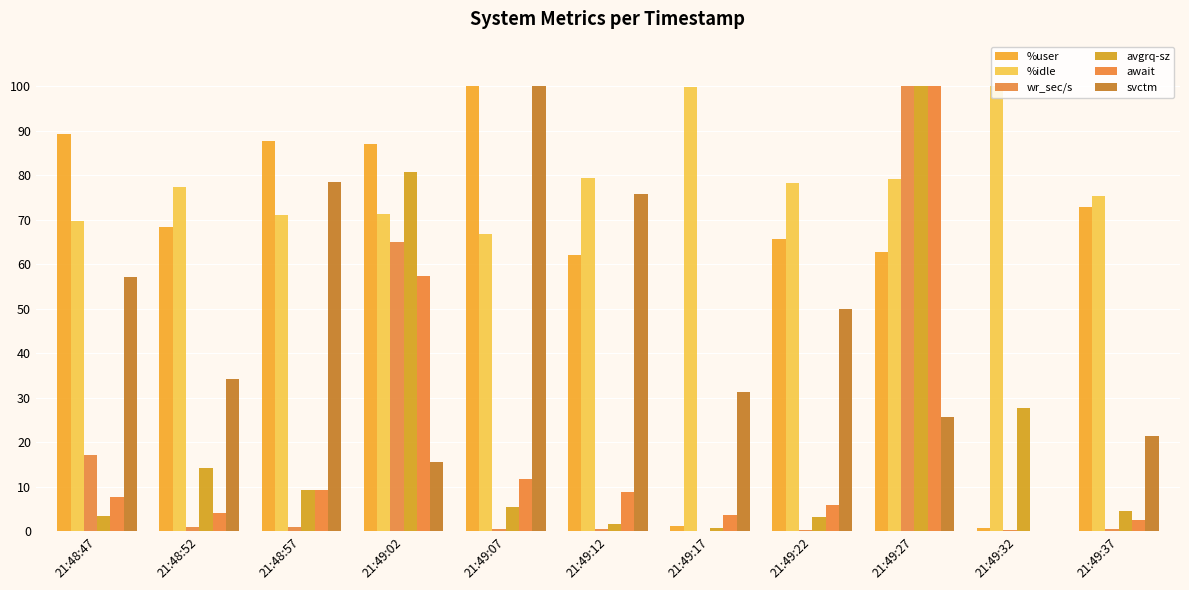

What is the sum of the avgrq-sz values at 21:49:22 and 21:49:27?

103.4